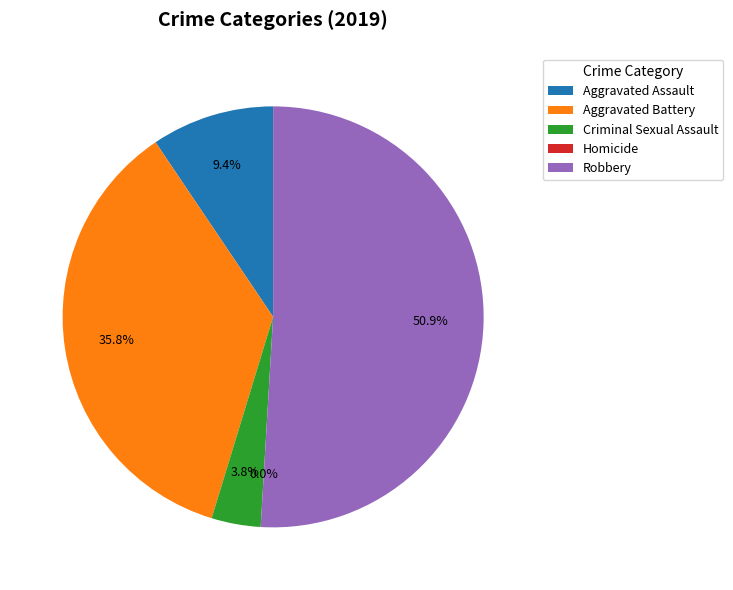

What is the change in value from Aggravated Battery to Criminal Sexual Assault?

-17